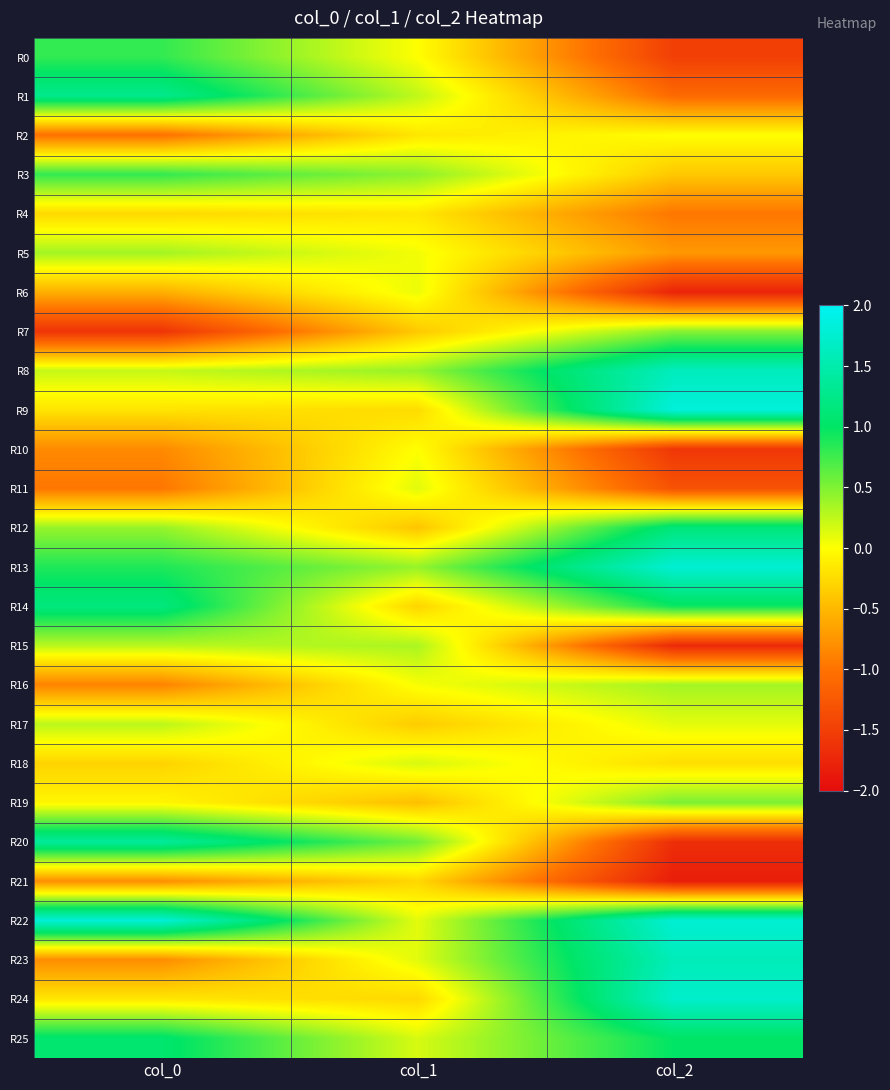

List the series in order of their peak value, highest first.

R9, R22, R13, R24, R8, R23, R20, R1, R14, R12, R25, R0, R3, R19, R7, R5, R16, R15, R17, R18, R11, R6, R2, R10, R4, R21